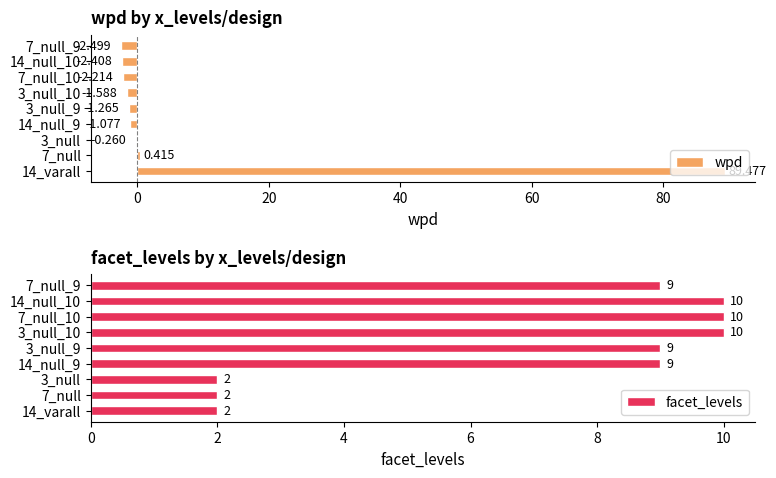

How many bars are there in total?

18